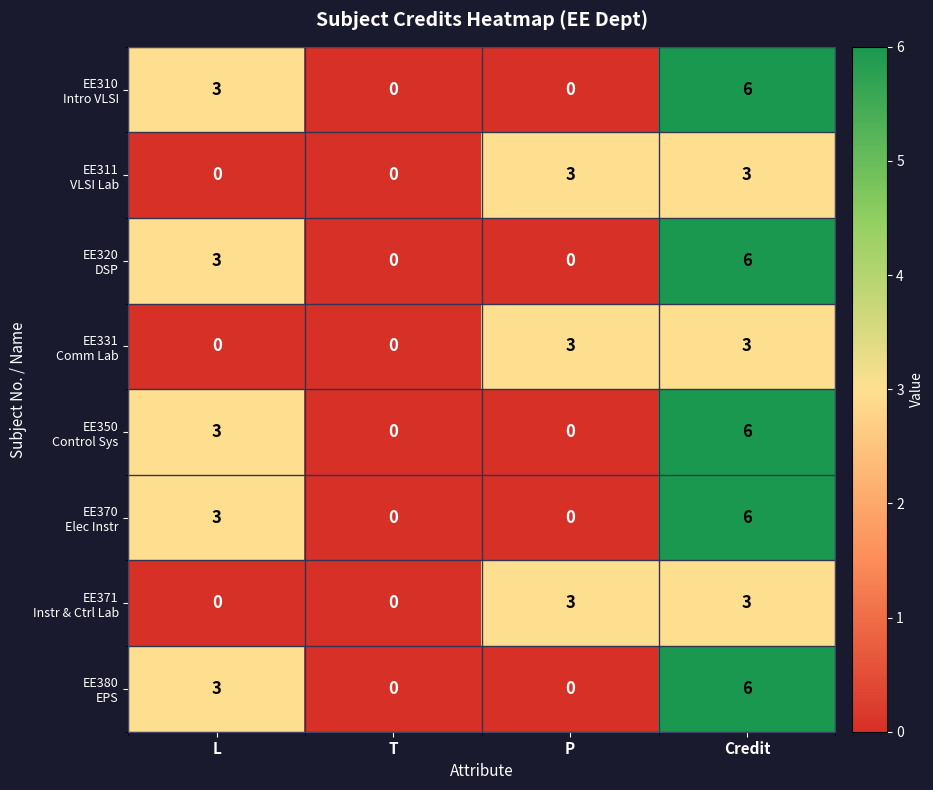

Count the number of data series in this chart.

8